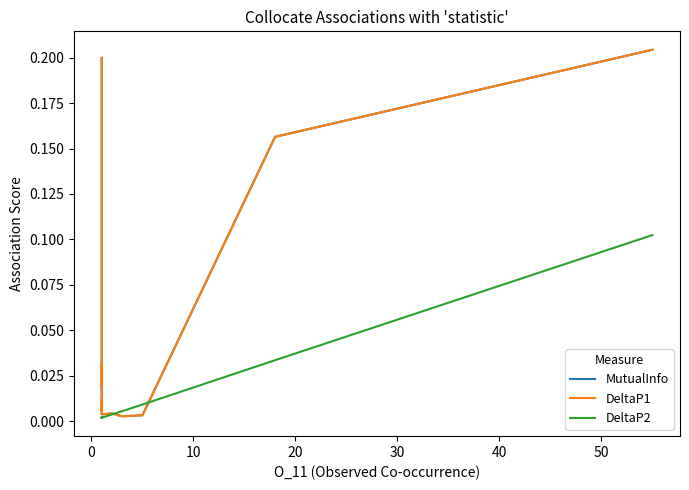

True or false: DeltaP2 and MutualInfo intersect in this chart.

True